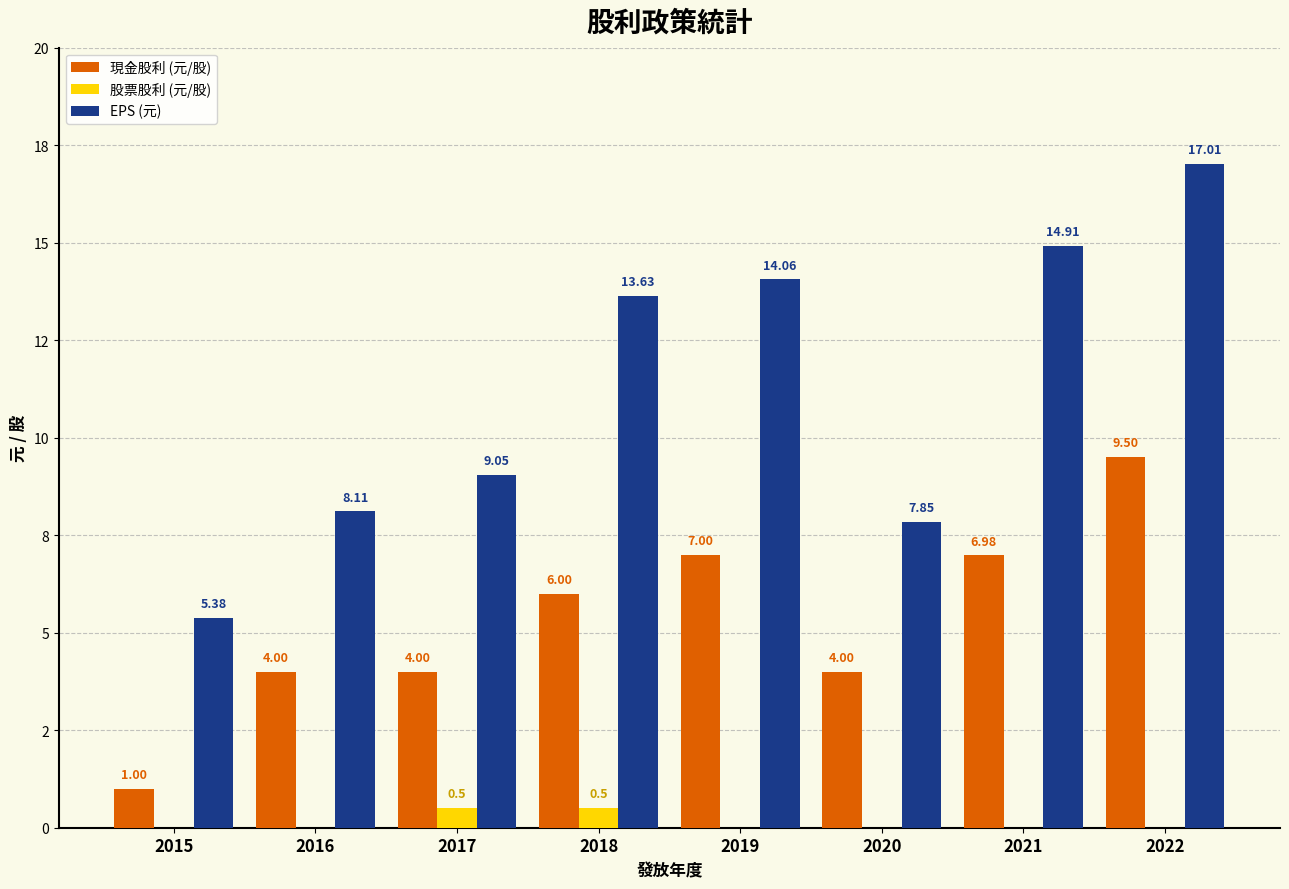

Between 2016 and 2017, which series saw the biggest shift?

EPS (元)